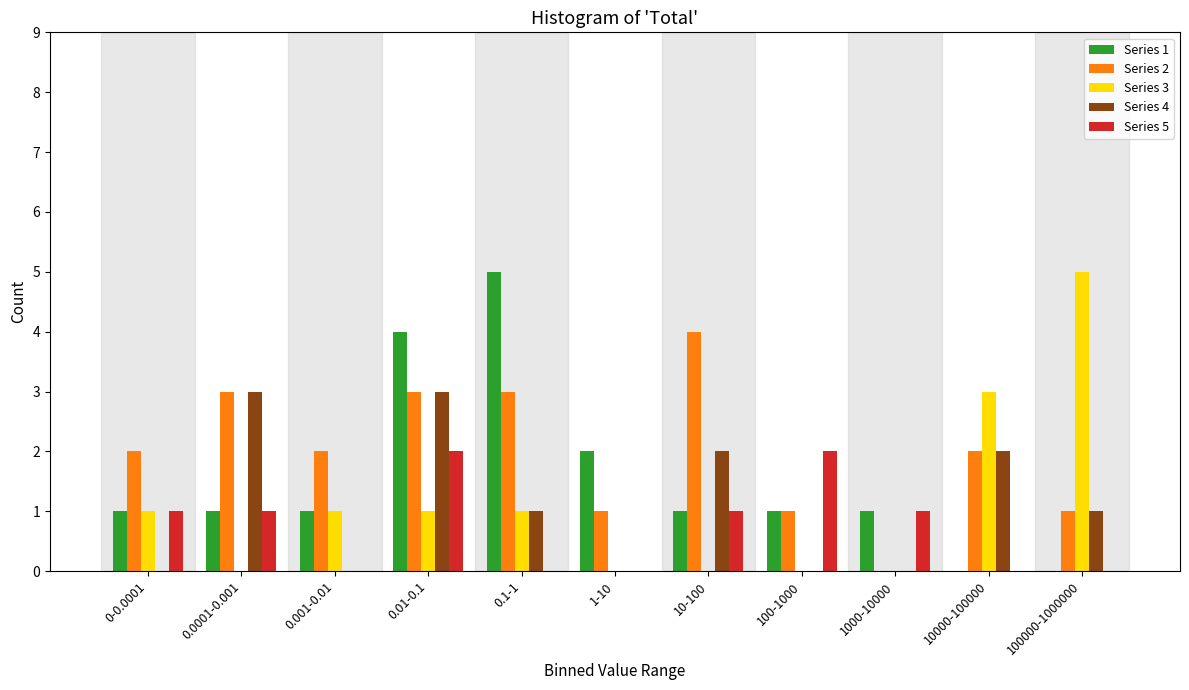

What is the total value across all series at 100-1000?

4